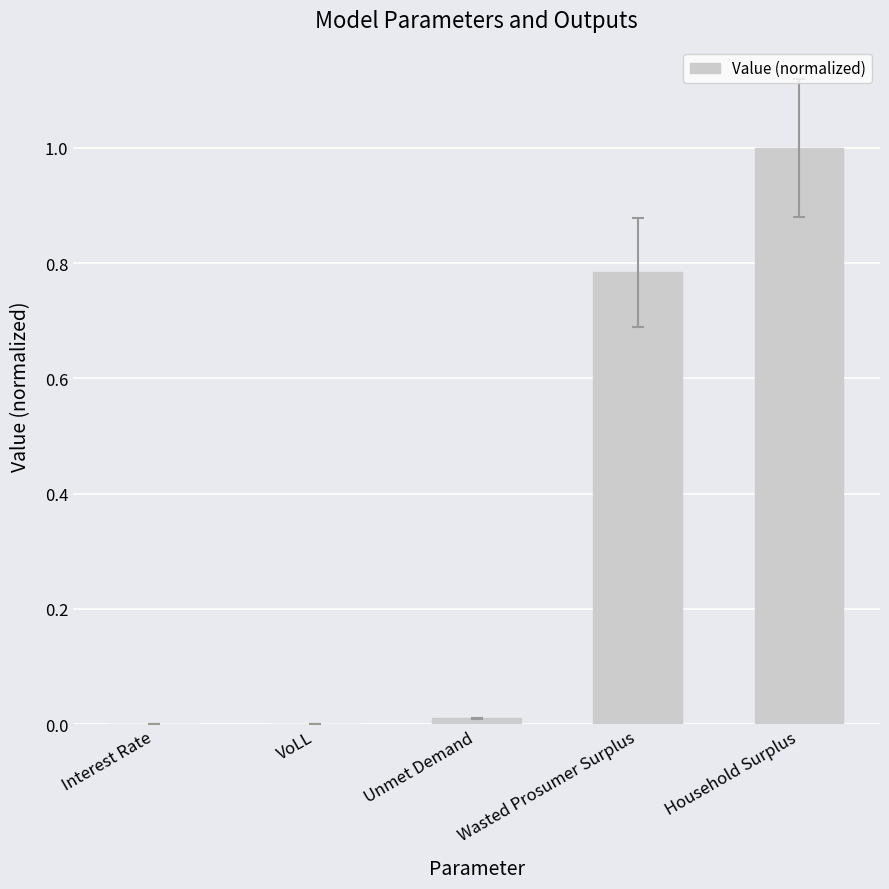

The value at Household Surplus is 1.5. True or false?

False